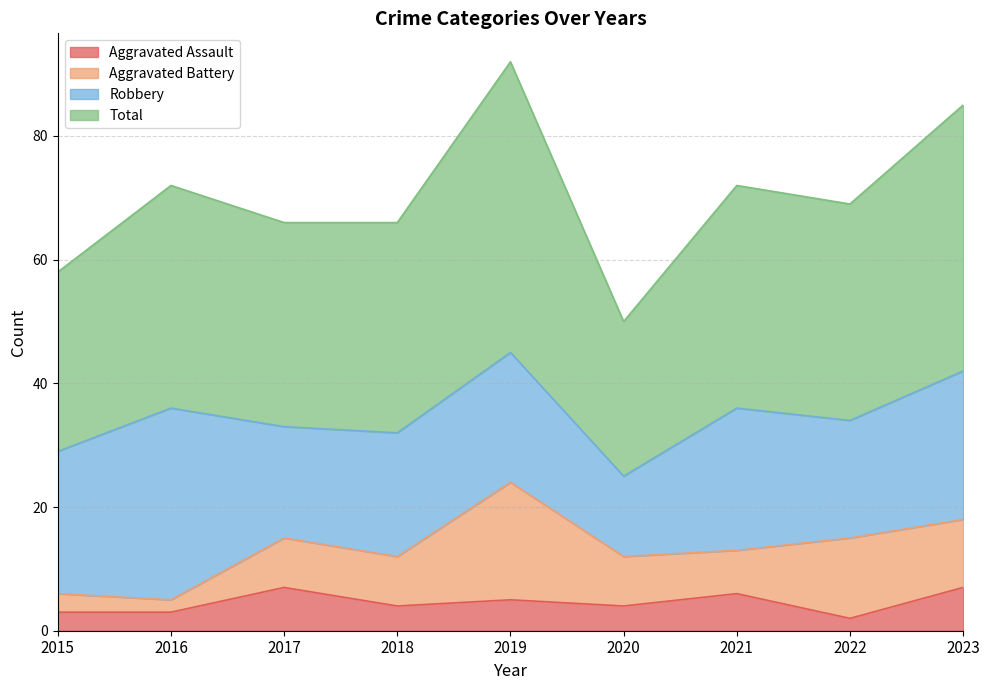

Reading left to right, extract all data points from this chart.

Aggravated Assault: 2015=3	2016=3	2017=7	2018=4	2019=5	2020=4	2021=6	2022=2	2023=7
Total: 2015=58	2016=72	2017=66	2018=66	2019=92	2020=50	2021=72	2022=69	2023=85